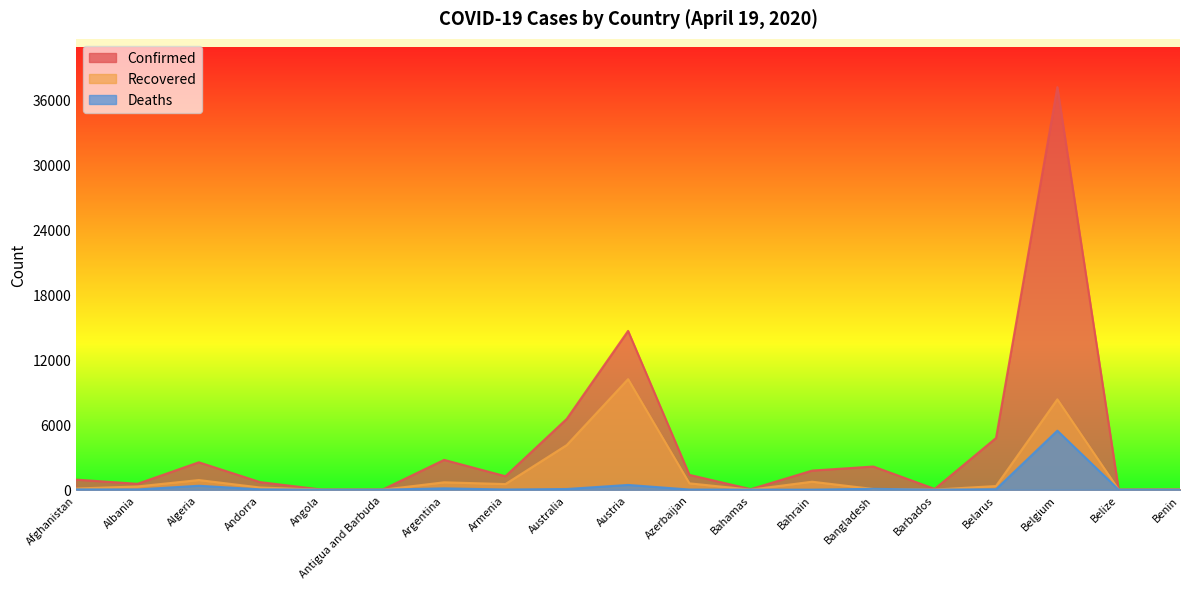

Reading right to left, transcribe all the data shown in this chart.

Confirmed: Benin=35	Belize=18	Belgium=37183	Belarus=4779	Barbados=75	Bangladesh=2144	Bahrain=1767	Bahamas=54	Azerbaijan=1373	Austria=14671	Australia=6547	Armenia=1248	Argentina=2758	Antigua and Barbuda=23	Angola=19	Andorra=704	Algeria=2534	Albania=548	Afghanistan=933
Recovered: Benin=18	Belize=0	Belgium=8348	Belarus=342	Barbados=15	Bangladesh=66	Bahrain=741	Bahamas=9	Azerbaijan=590	Austria=10214	Australia=4124	Armenia=523	Argentina=685	Antigua and Barbuda=3	Angola=5	Andorra=205	Algeria=894	Albania=302	Afghanistan=112
Deaths: Benin=1	Belize=2	Belgium=5453	Belarus=45	Barbados=5	Bangladesh=84	Bahrain=7	Bahamas=9	Azerbaijan=18	Austria=443	Australia=67	Armenia=20	Argentina=129	Antigua and Barbuda=3	Angola=2	Andorra=35	Algeria=367	Albania=26	Afghanistan=30